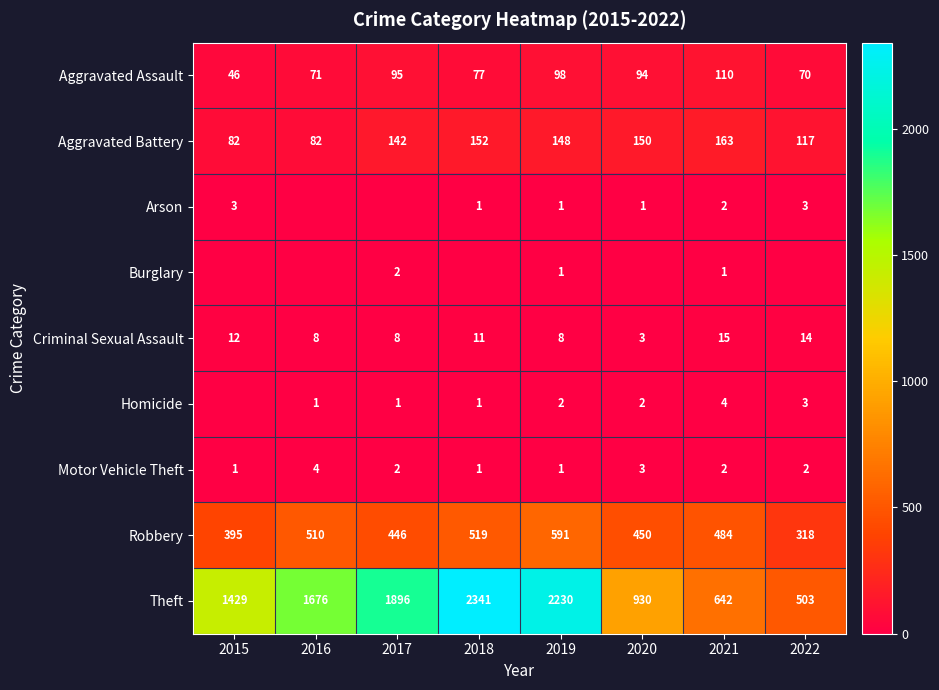

What is the sum of all Aggravated Assault values?

661